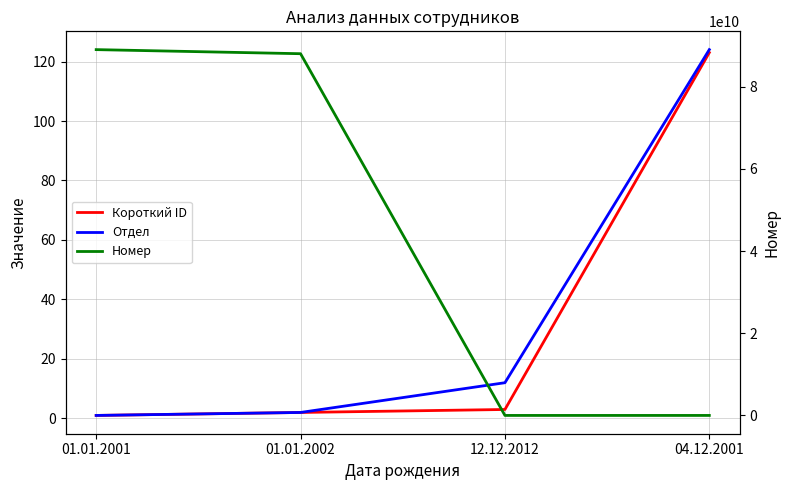

How many series are shown in this chart?

3